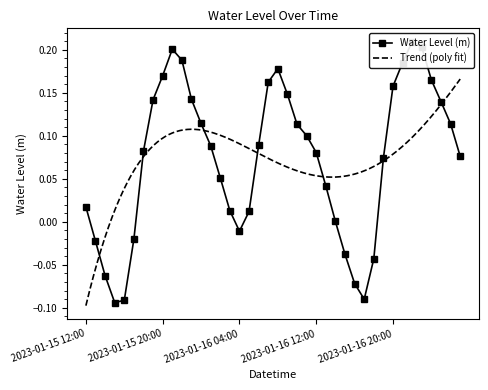

Read the value at 2023-01-17 00:00.

0.2